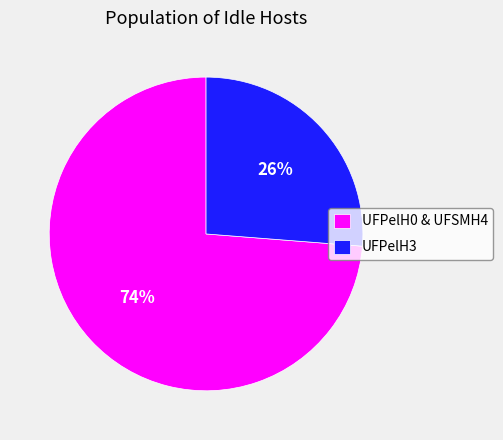

What percentage is the UFPelH3 slice, to the nearest percent?

26%